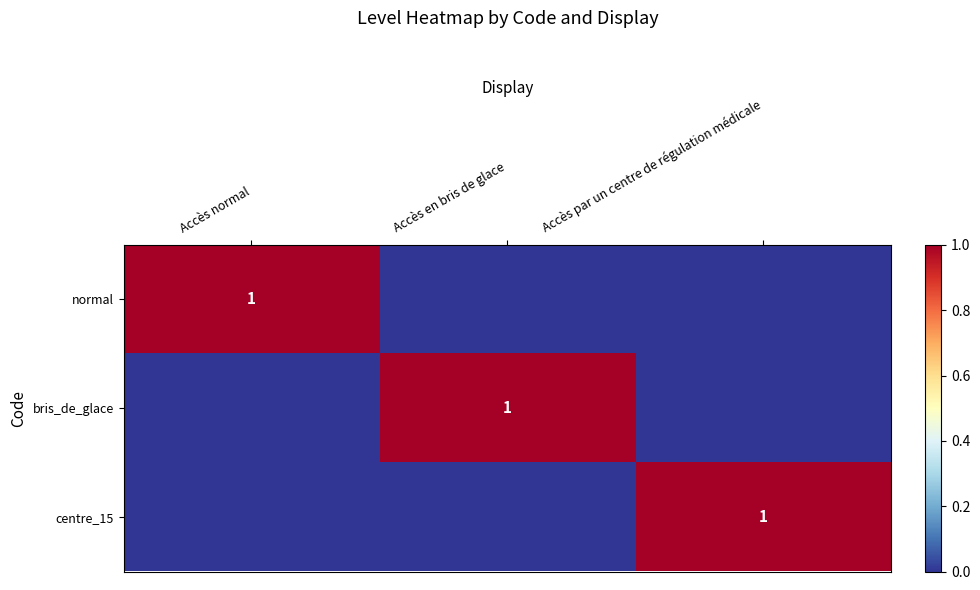

The value of normal at Accès normal is 0. True or false?

False